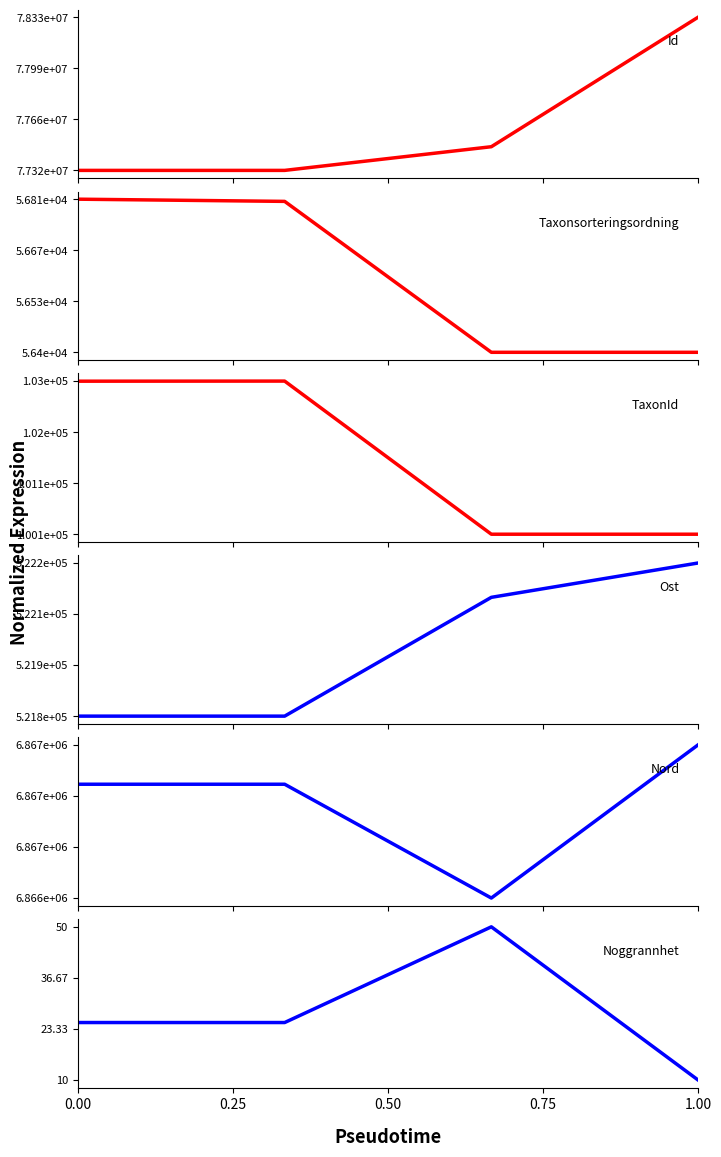

True or false: Taxonsorteringsordning has a value of 56395.0 at 0.75.

True